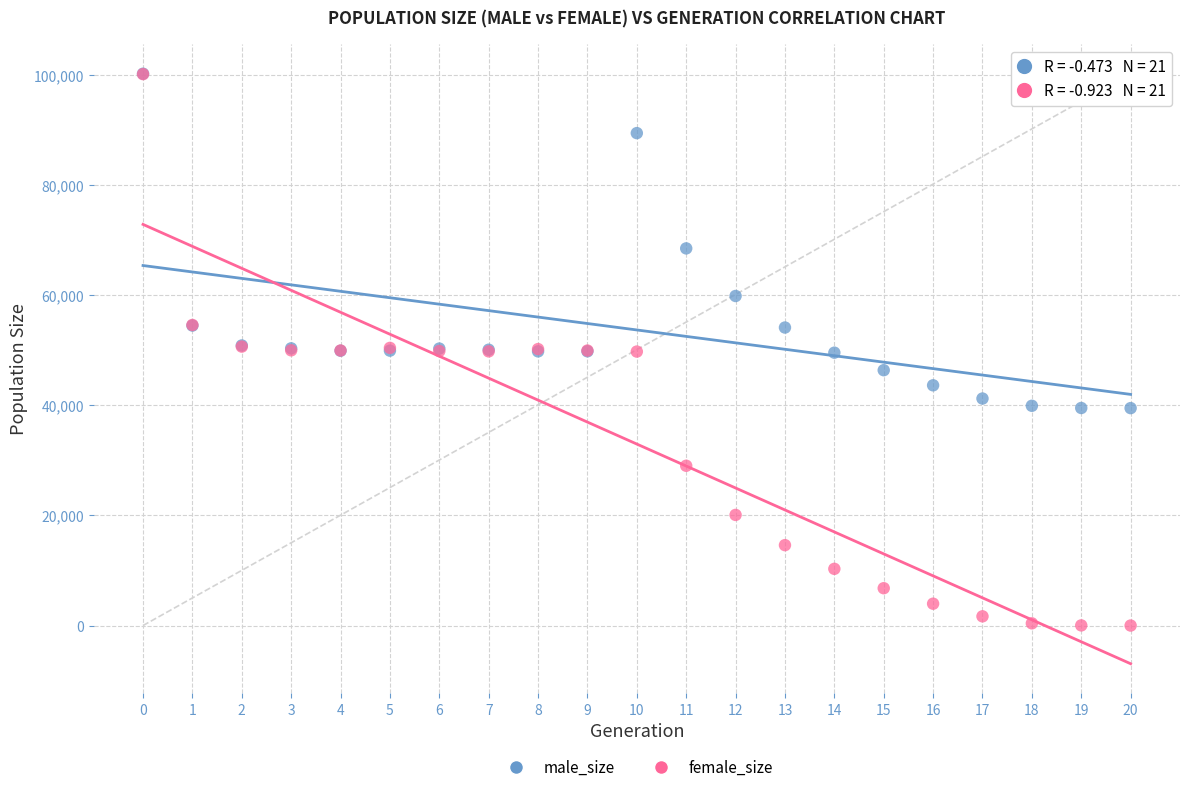

In the male_size series, what Y value is closest to 69876?

68520